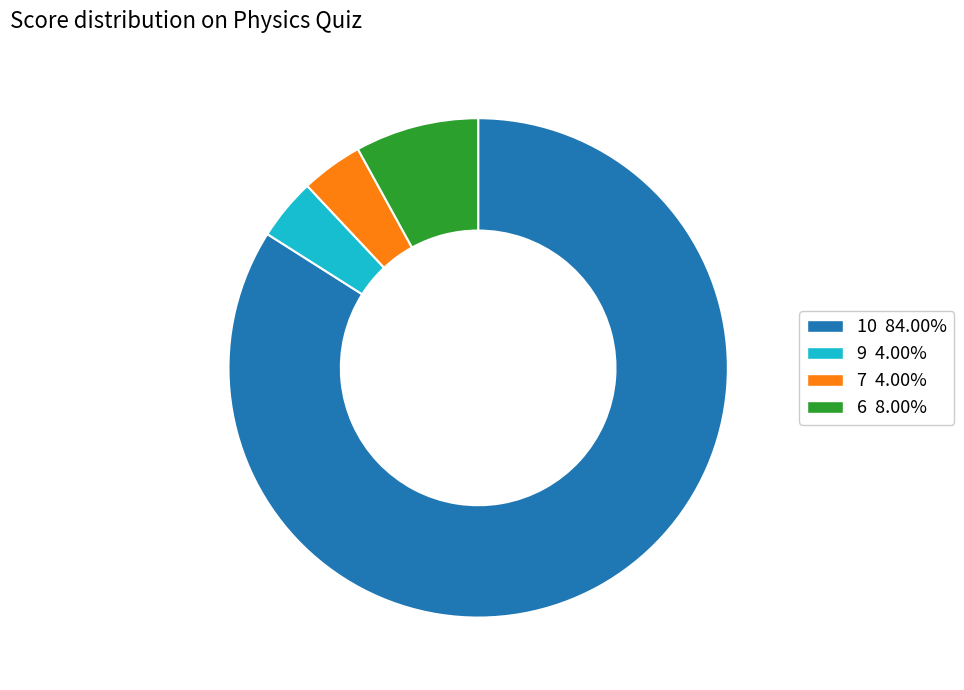

Approximately how many times larger is the value at 9 compared to 7?

1.0